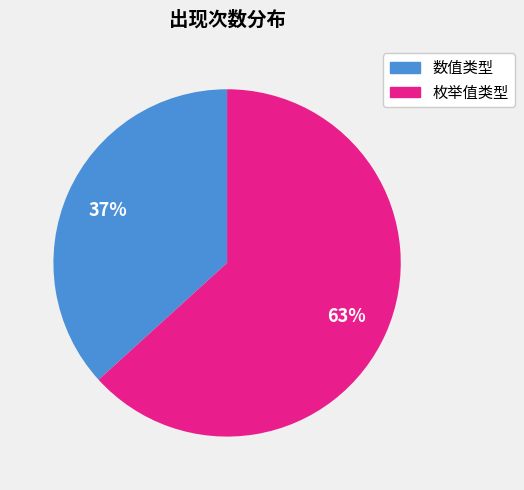

To the nearest percent, what is the average slice percentage?

50%